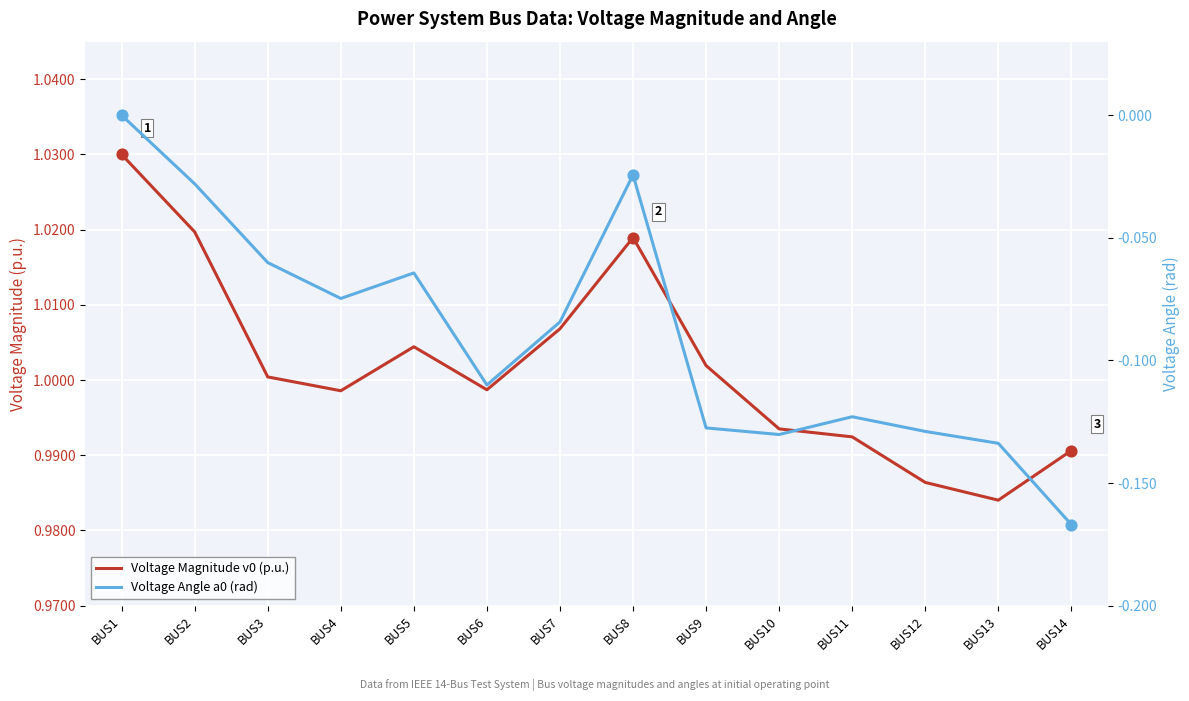

Is the value of Voltage Angle a0 (rad) at BUS5 greater than the value of Voltage Magnitude v0 (p.u.) at BUS14?

No